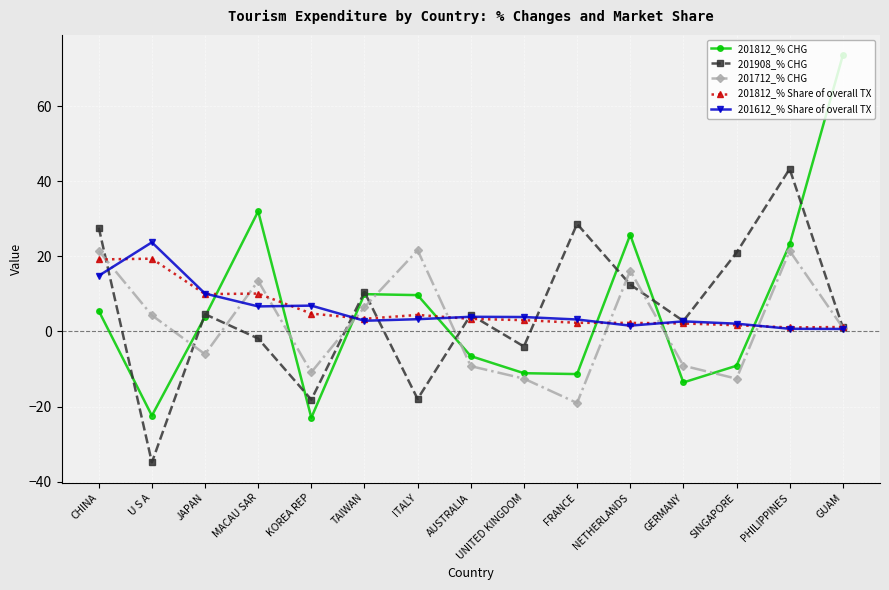

What is the label of the 8th point from the left?

AUSTRALIA